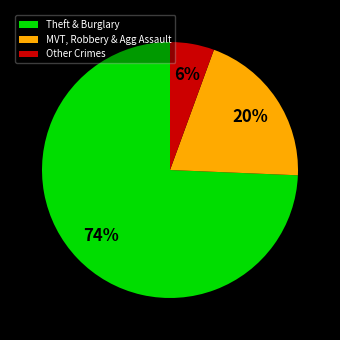

The Theft & Burglary slice represents 61% of the pie. True or false?

False